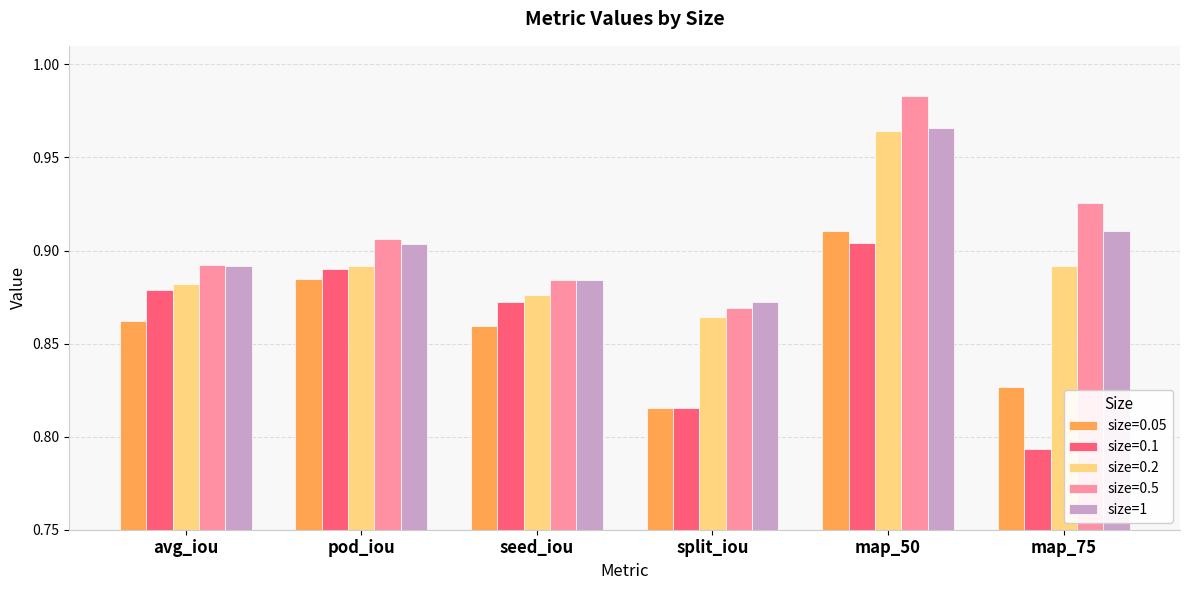

What is the total value across all series at seed_iou?

4.4